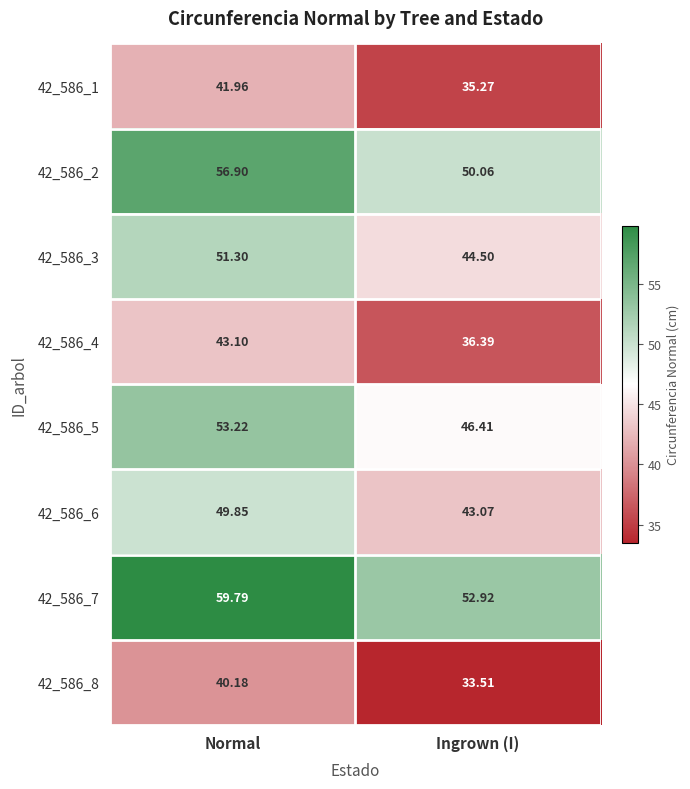

At which label does 42_586_4 first exceed 43?

Normal